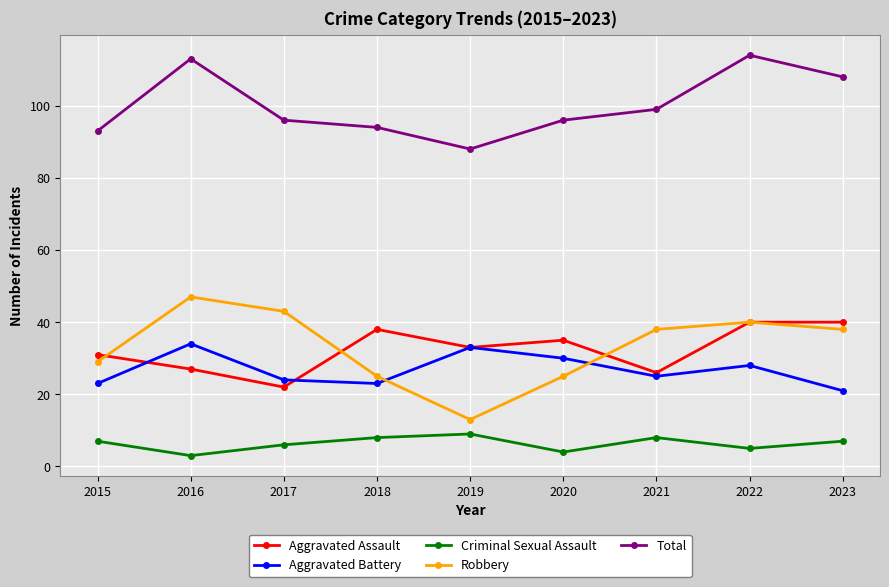

True or false: Aggravated Battery and Criminal Sexual Assault intersect in this chart.

False